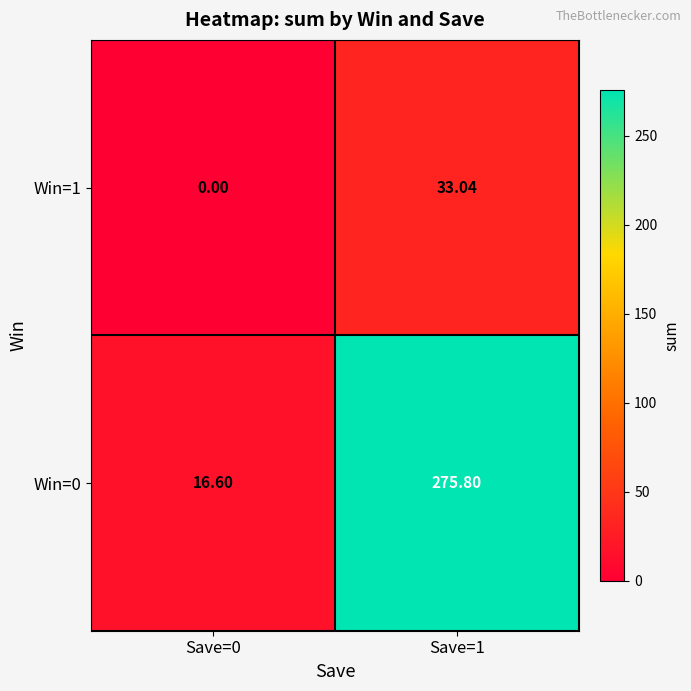

Rank the series at Save=0 from lowest to highest value.

Win=1, Win=0